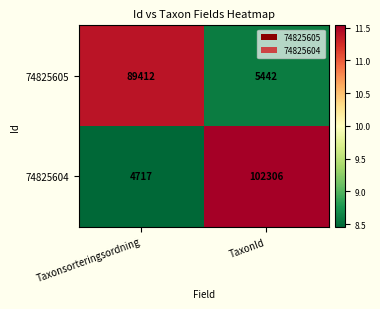

What is the total value across all series at TaxonId?

107748